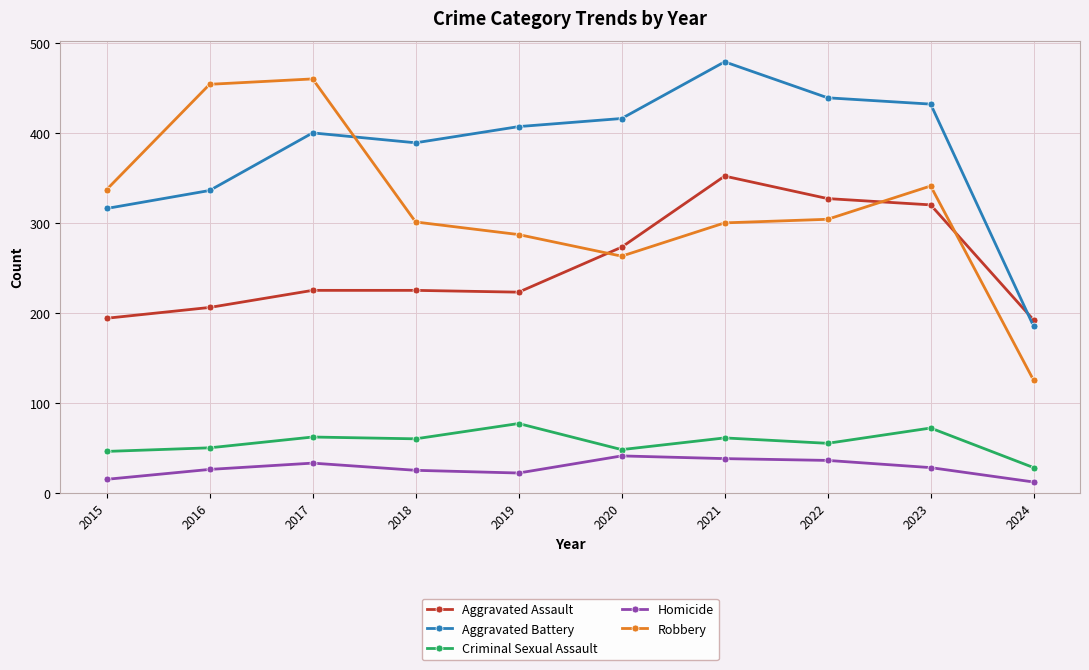

What is the average value of the Homicide series?

28